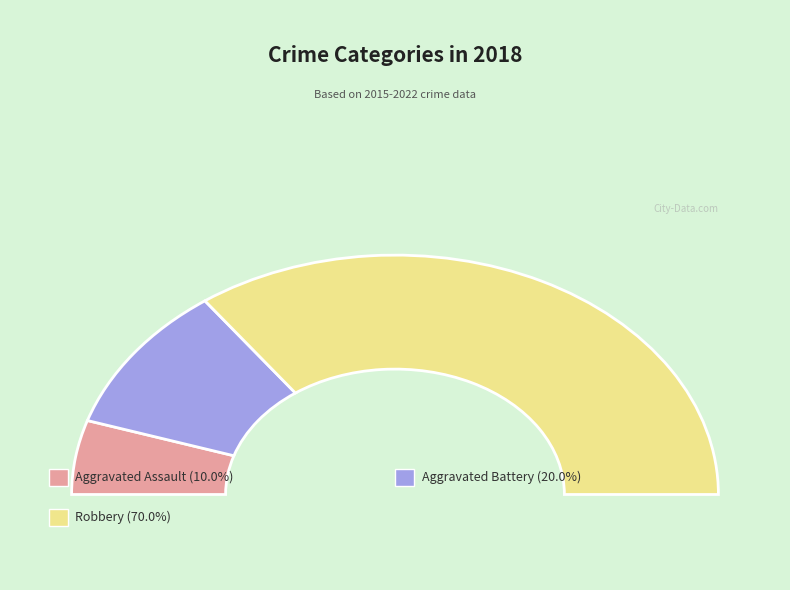

To the nearest percent, what portion does Robbery represent?

70%